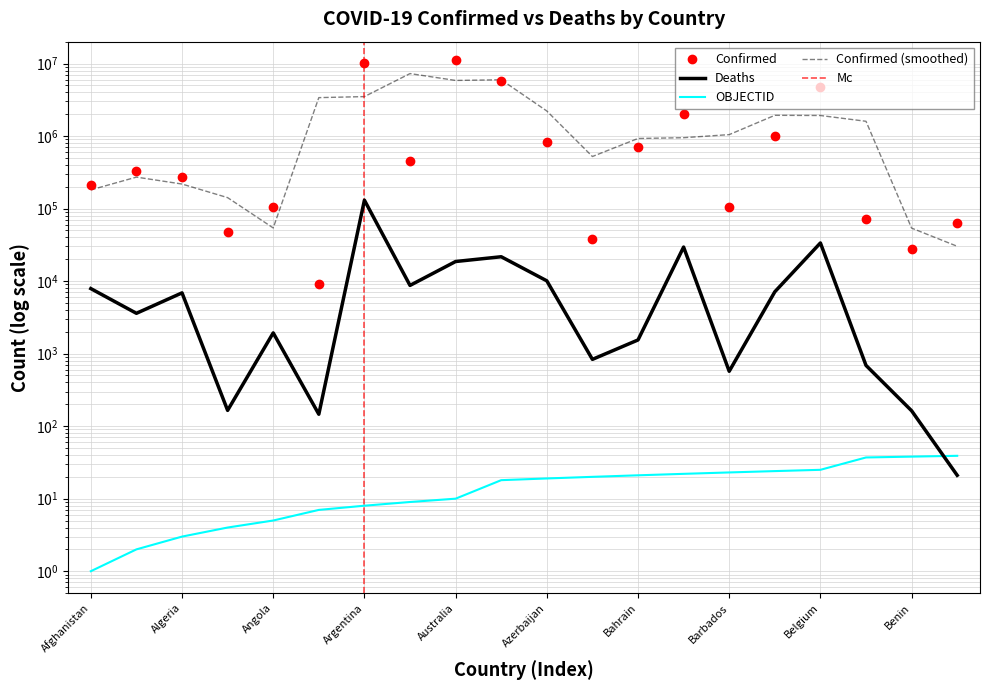

Reading left to right, extract all data points from this chart.

Confirmed: 208502	334157	271376	47839	105184	9106	10037135	446008	11295446	5776747	827909	37491	700452	2037543	106157	994037	4691499	70660	27989	62605
Deaths: 7879	3596	6881	165	1931	146	130421	8717	18615	21662	10081	833	1543	29442	571	7118	33557	688	163	21
OBJECTID: 1	2	3	4	5	7	8	9	10	18	19	20	21	22	23	24	25	37	38	39